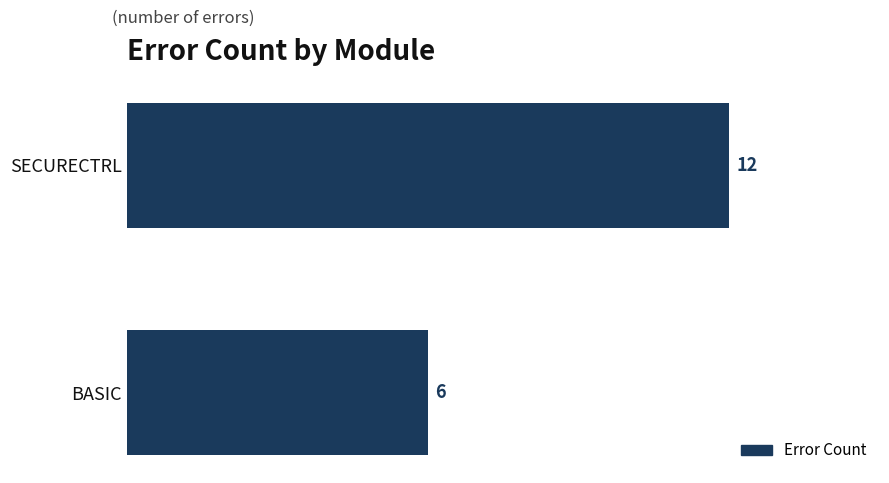

What is the difference between the maximum and minimum values?

6